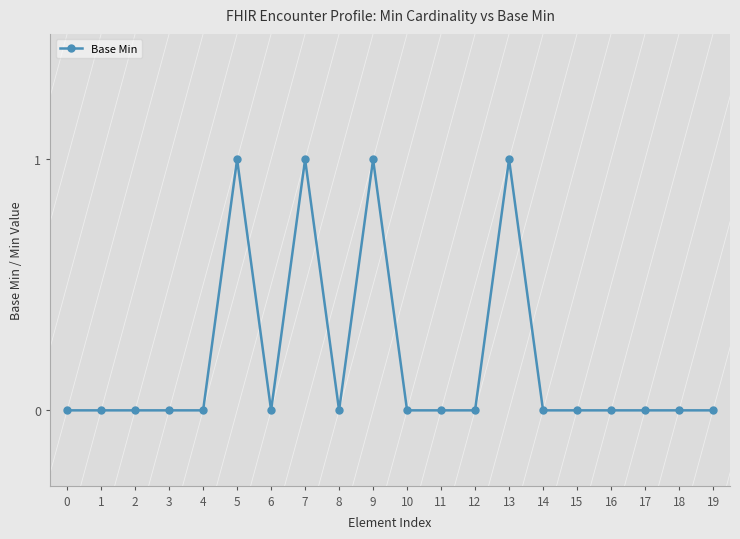

The chart shows a value of 1 at 9. True or false?

True